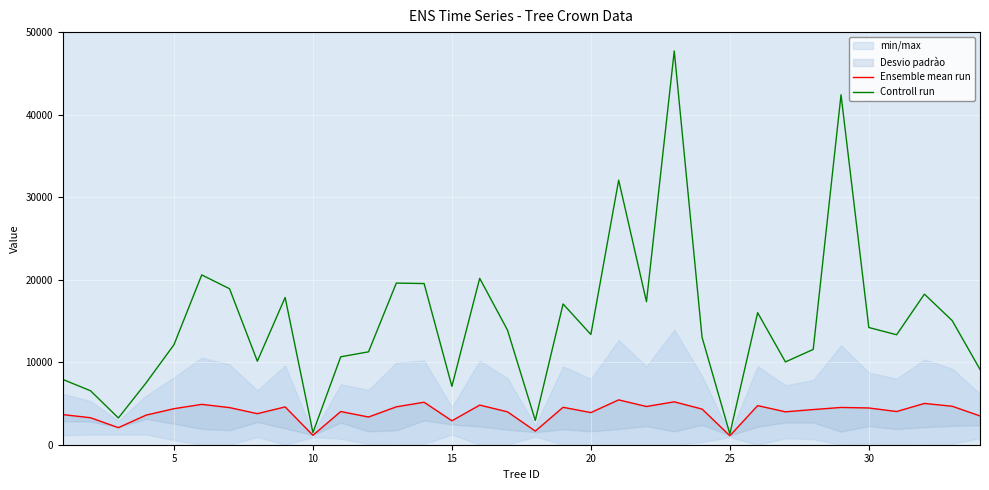

List the series in order of their peak value, lowest first.

Ensemble mean run, Controll run